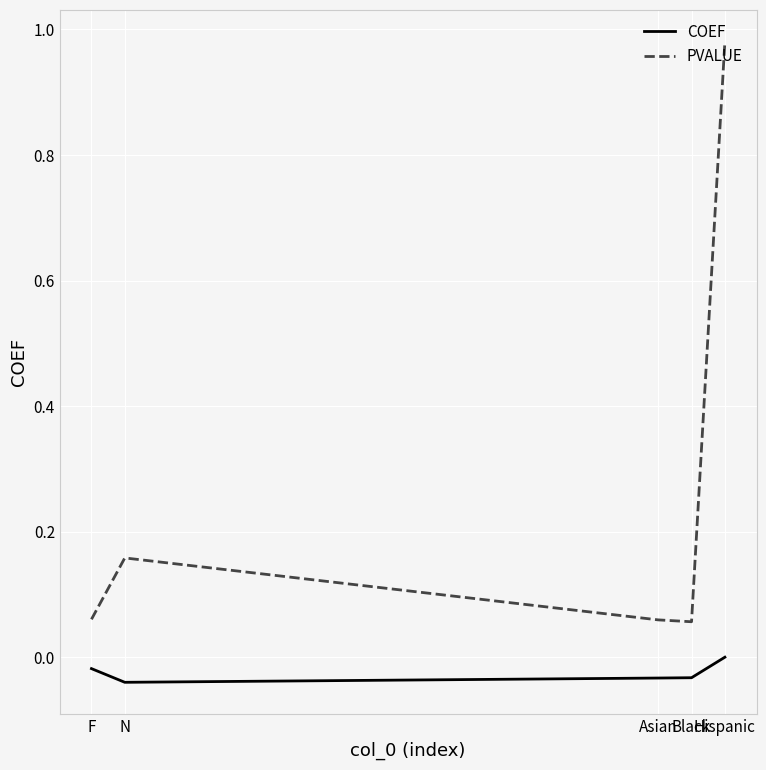

What is the difference between the maximum and minimum values in the PVALUE series?

0.9